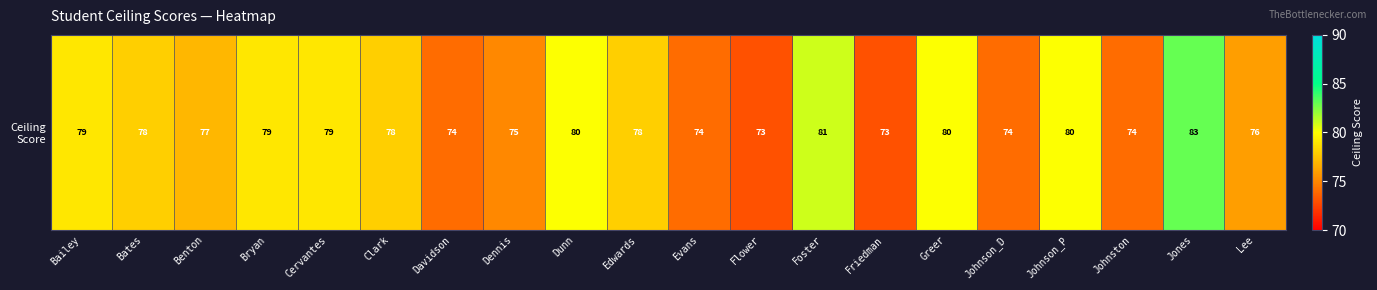

List the labels in order of value, largest first.

Jones, Foster, Dunn, Greer, Johnson_P, Bailey, Bryan, Cervantes, Bates, Clark, Edwards, Benton, Lee, Dennis, Davidson, Evans, Johnson_D, Johnston, Flower, Friedman